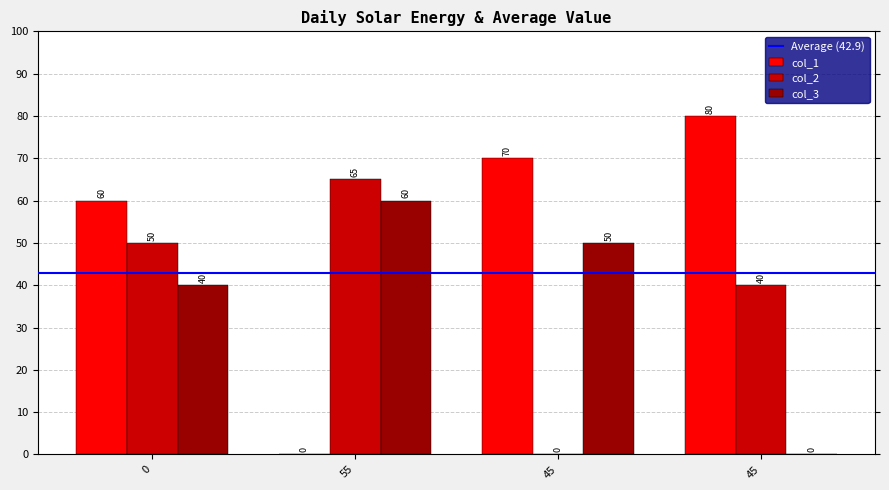

Count the col_3 values in the range 40 to 60.

3